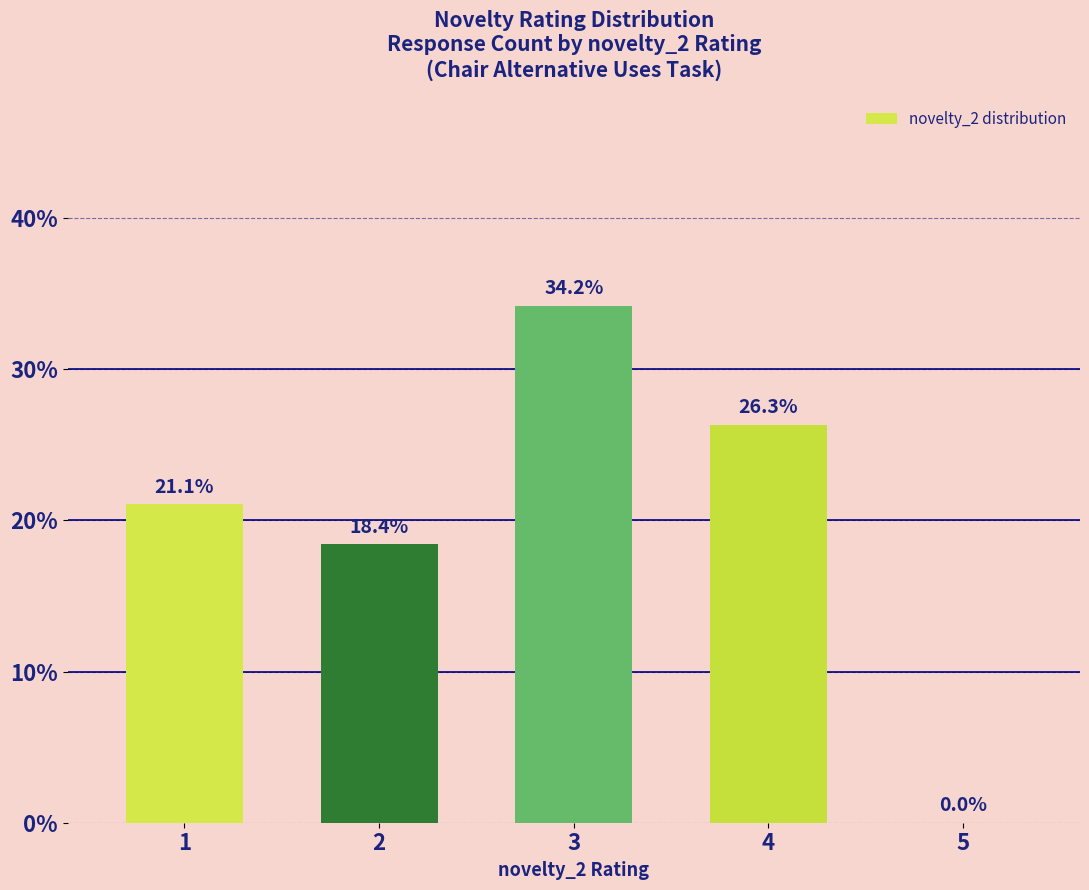

What is the maximum value shown in the chart?

34.2